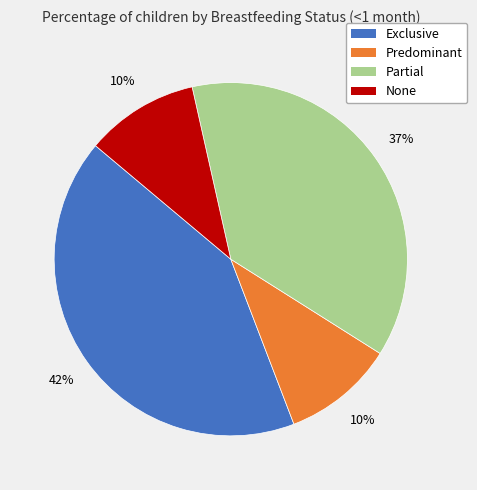

Count the number of slices in the pie.

4